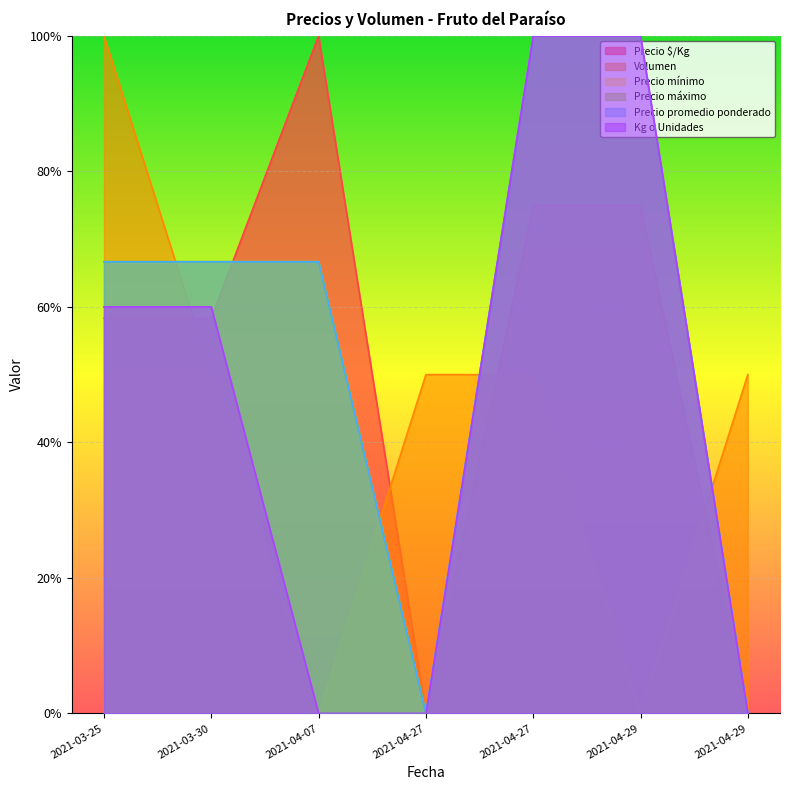

What is the difference between the second highest and second lowest values in the Precio promedio ponderado series?

1.0